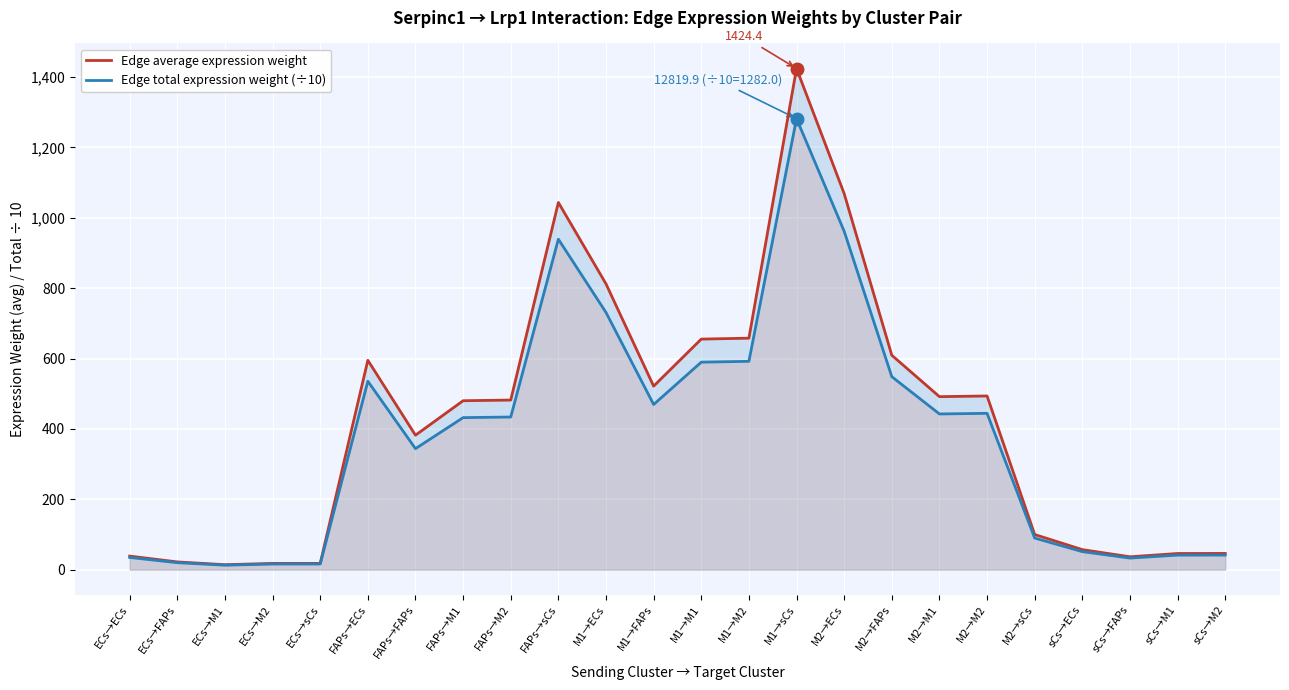

Does the chart display data point markers on the line(s)?

No